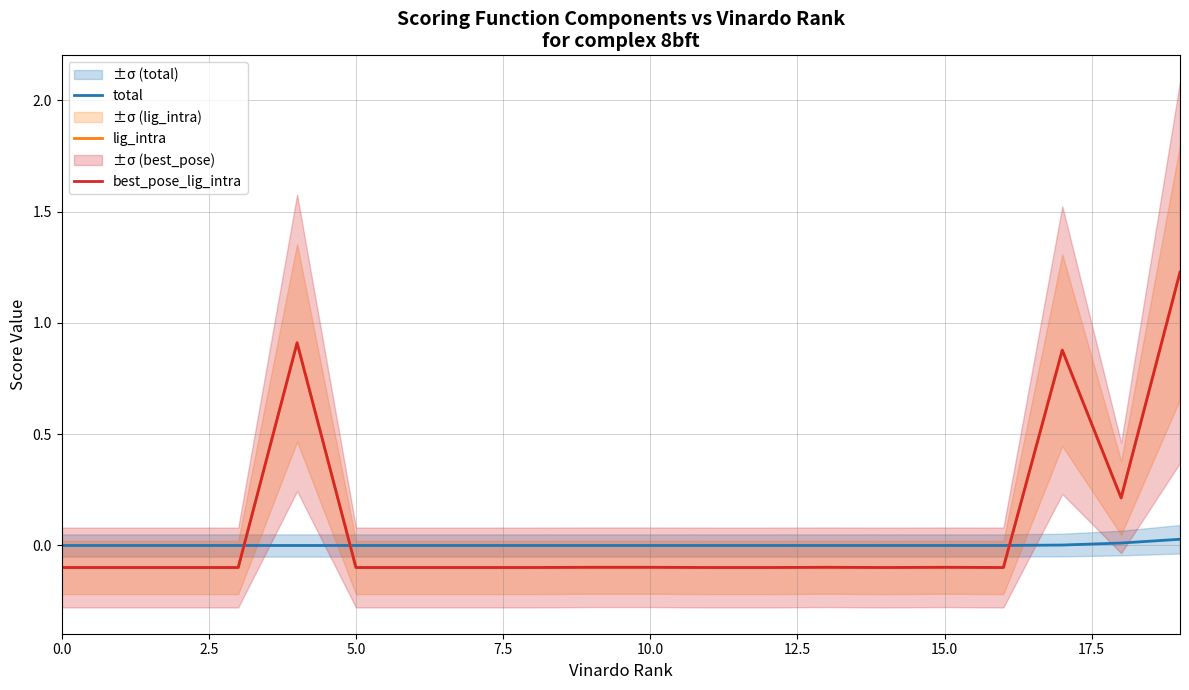

True or false: best_pose_lig_intra has more than 1 points higher than both neighbors.

True